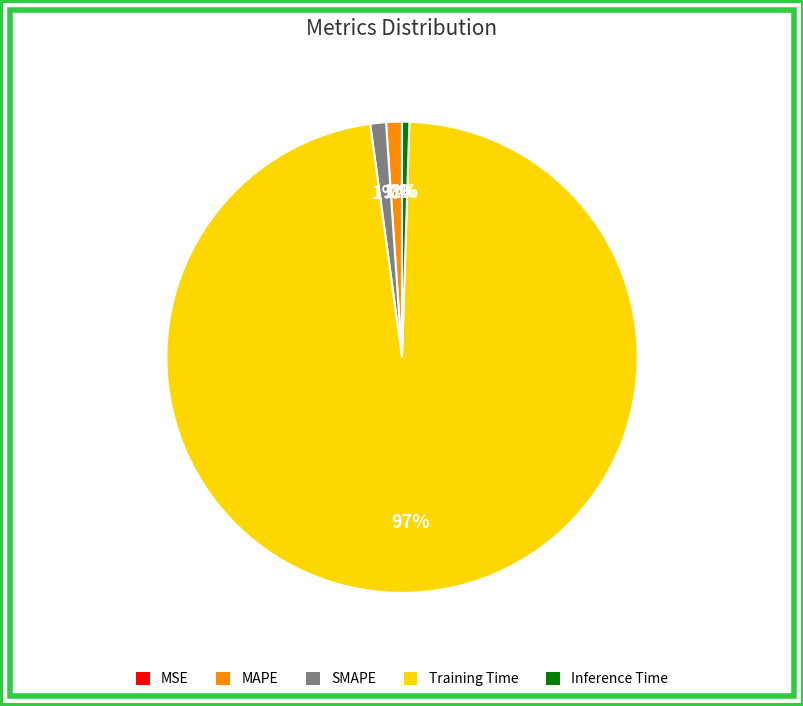

Is the sum of Inference Time and MAPE greater than half?

No